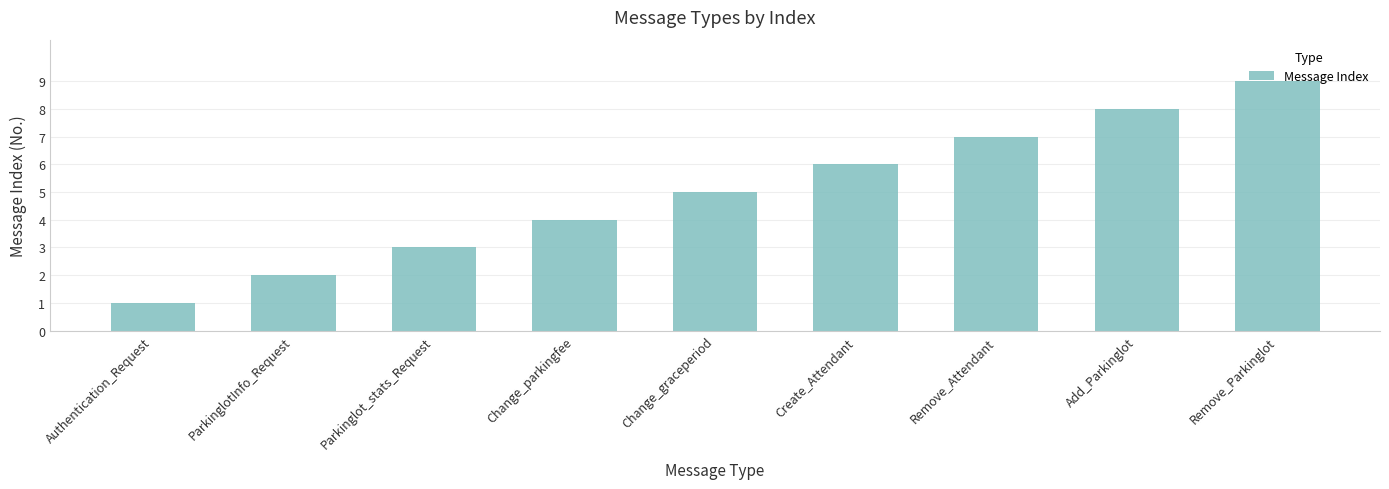

At which category does the chart reach its minimum across all series?

Authentication_Request